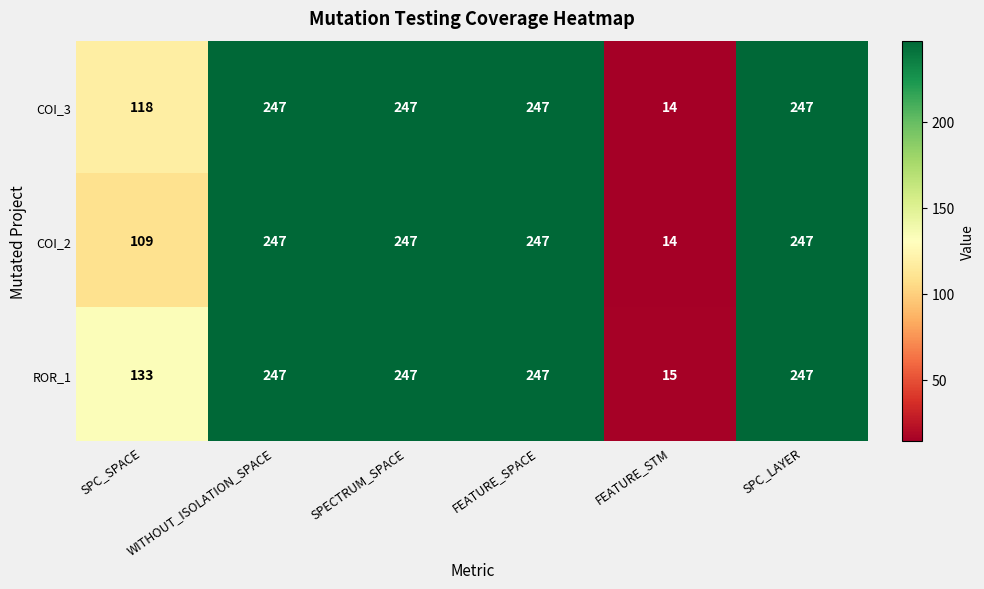

List the series in order of their overall mean, highest first.

ROR_1, COI_3, COI_2